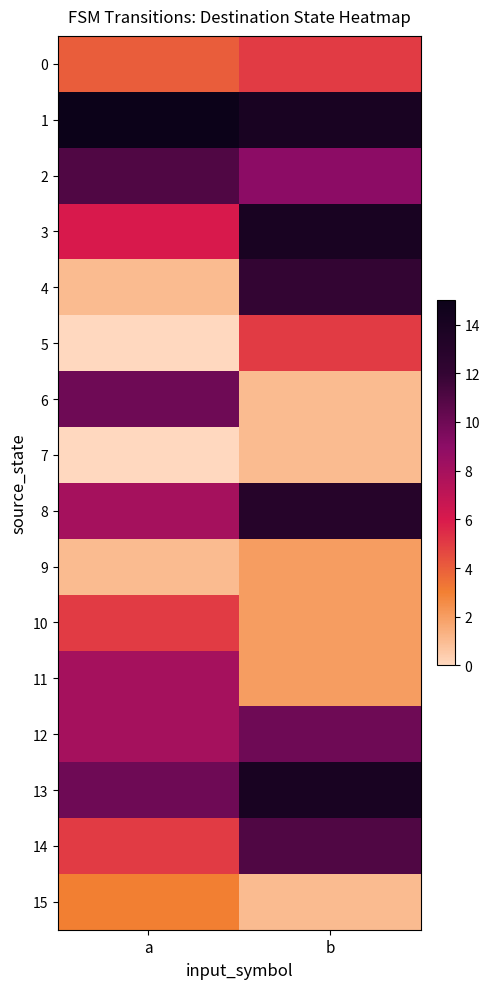

Rank the series at b from lowest to highest value.

6, 7, 15, 9, 10, 11, 0, 5, 2, 12, 14, 4, 8, 1, 3, 13